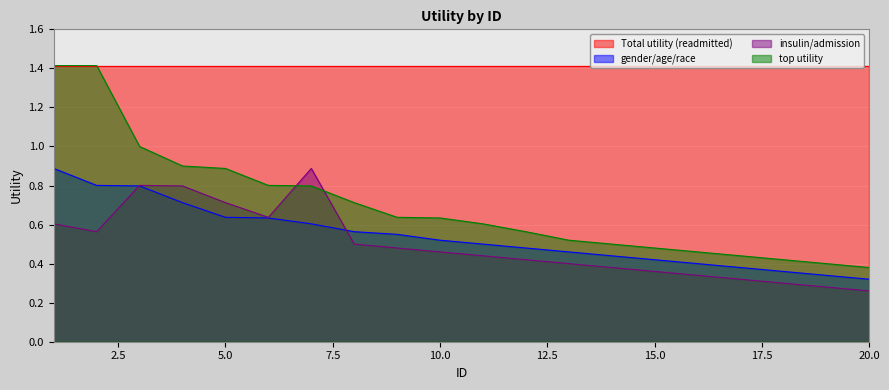

After their last crossing, which series has the higher values: insulin_admission or gender_age_race?

gender_age_race